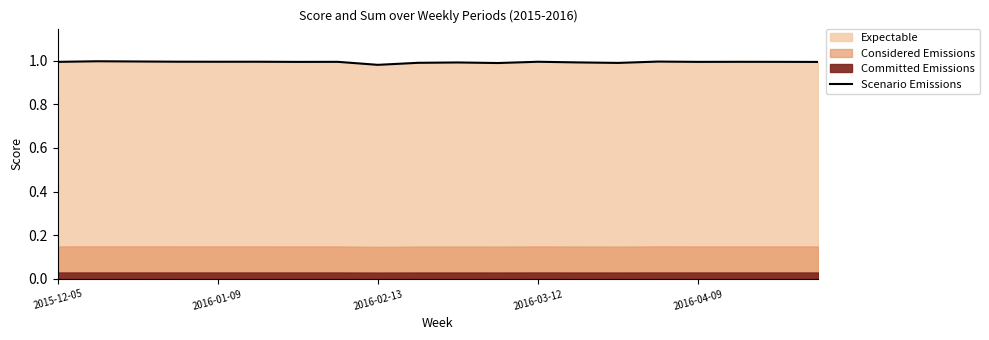

True or false: Scenario Emissions has a value of 1.6 at 2016-02-13.

False